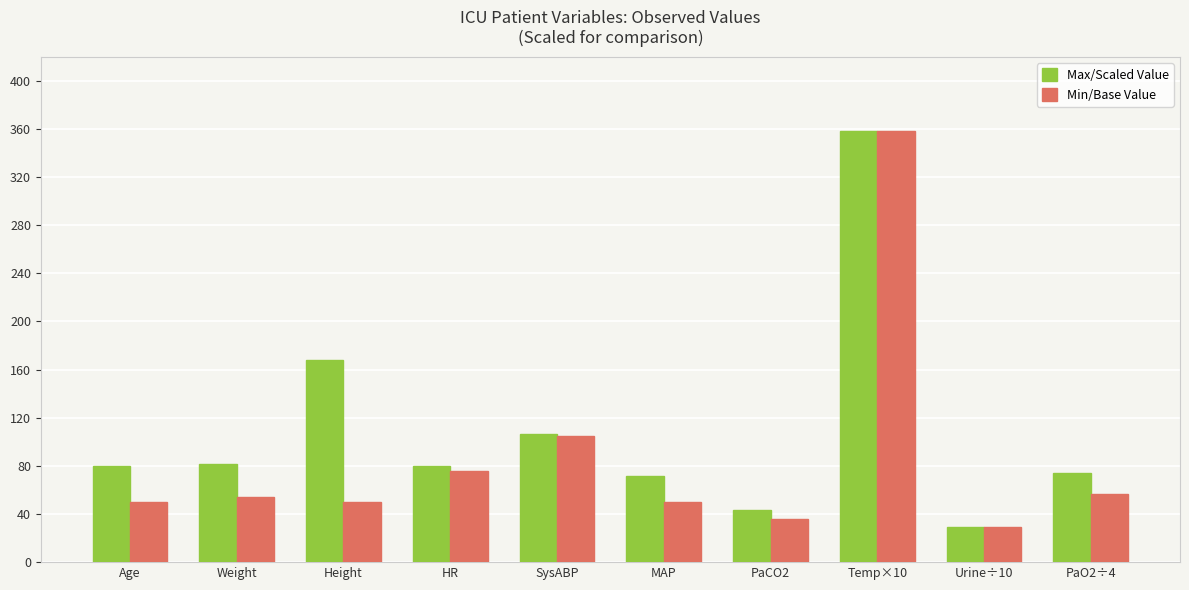

Which series changed the most between MAP and PaCO2?

Max/Scaled Value